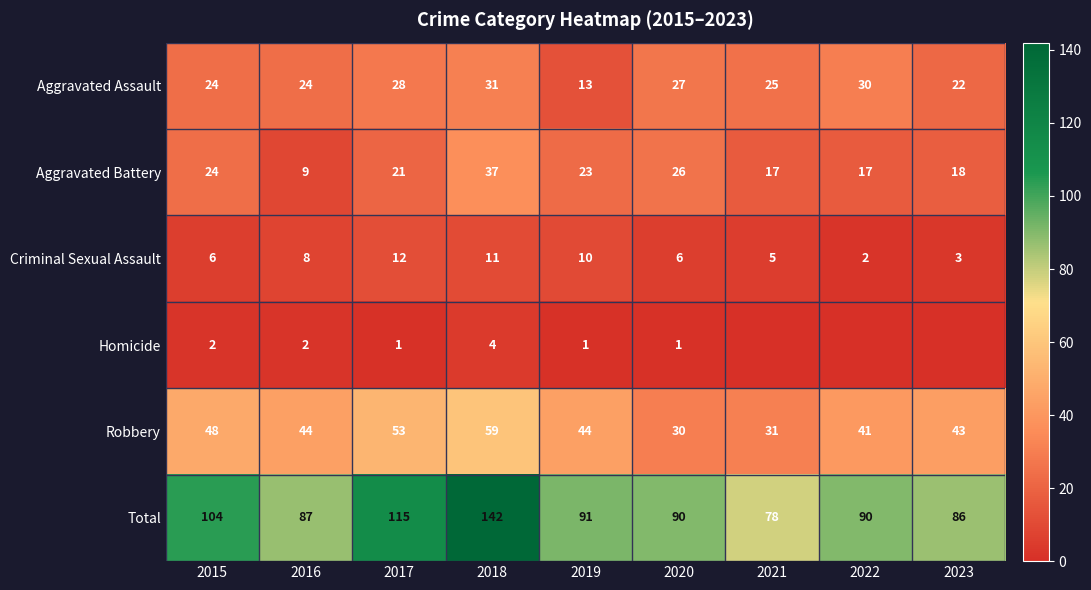

True or false: Aggravated Assault has a value of 22 at 2023.

True